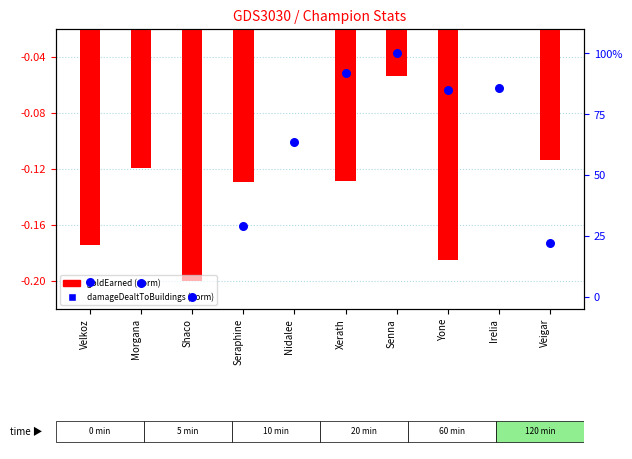

Approximately how many times larger is the value at Veigar compared to Seraphine?

0.8